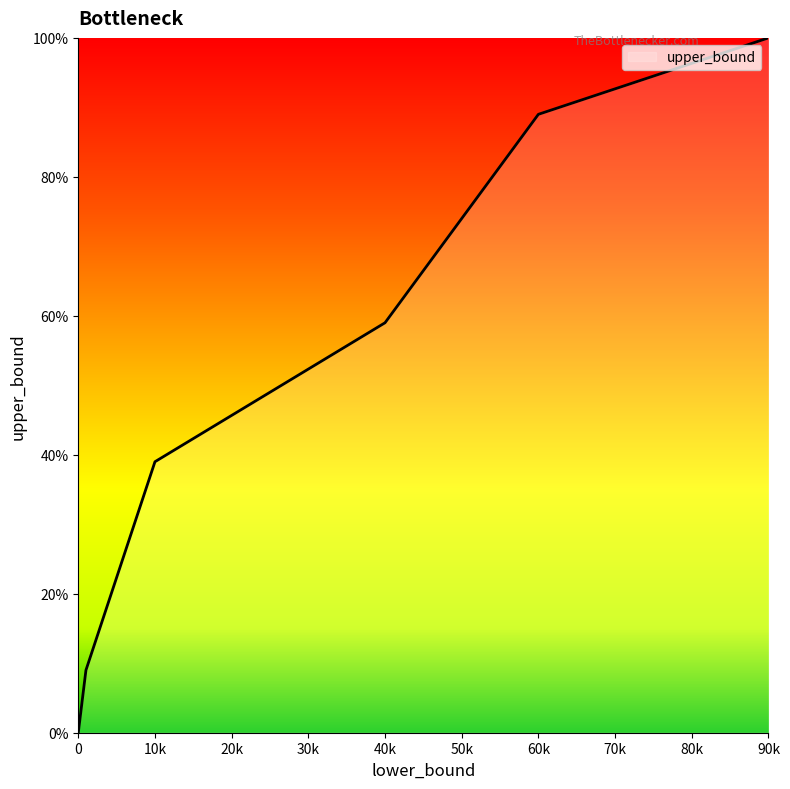

How many lines are shown in the chart?

1